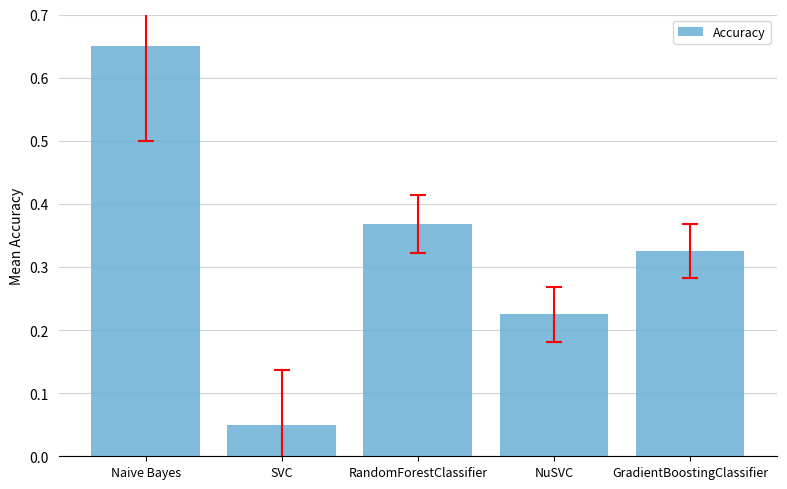

At which label is the value closest to 0?

SVC